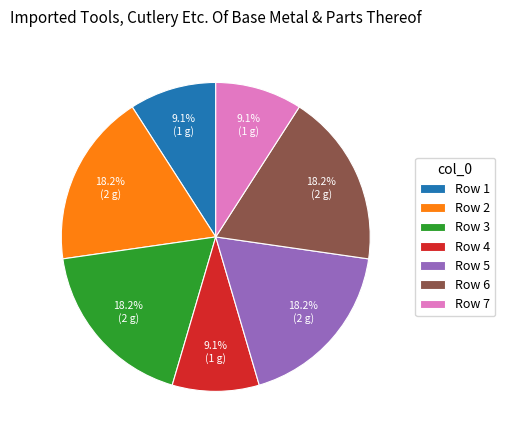

Does Row 6 account for over 50% of the chart?

No